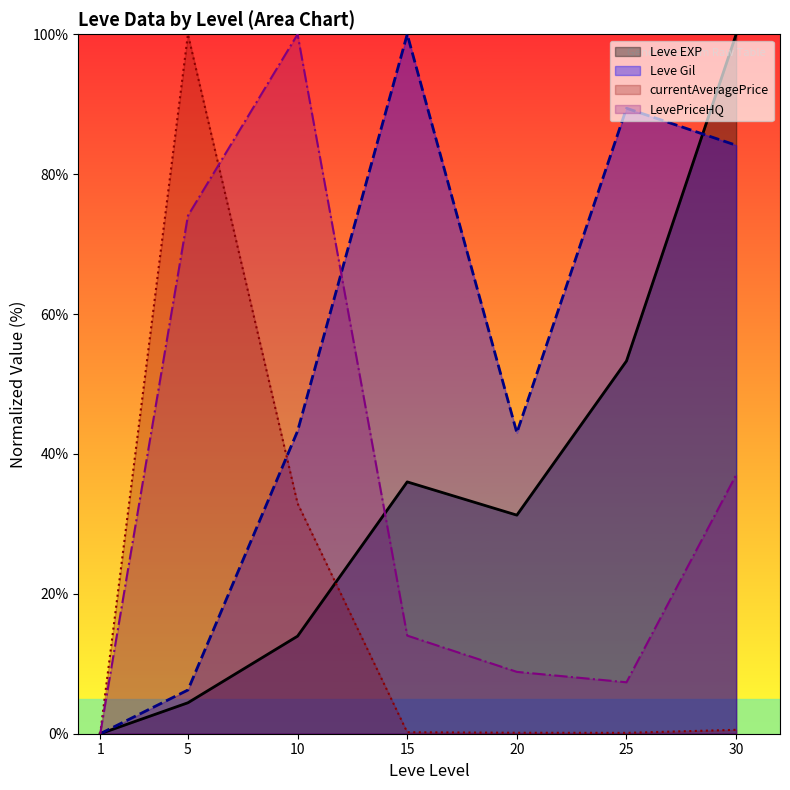

How many distinct data groups are displayed?

4